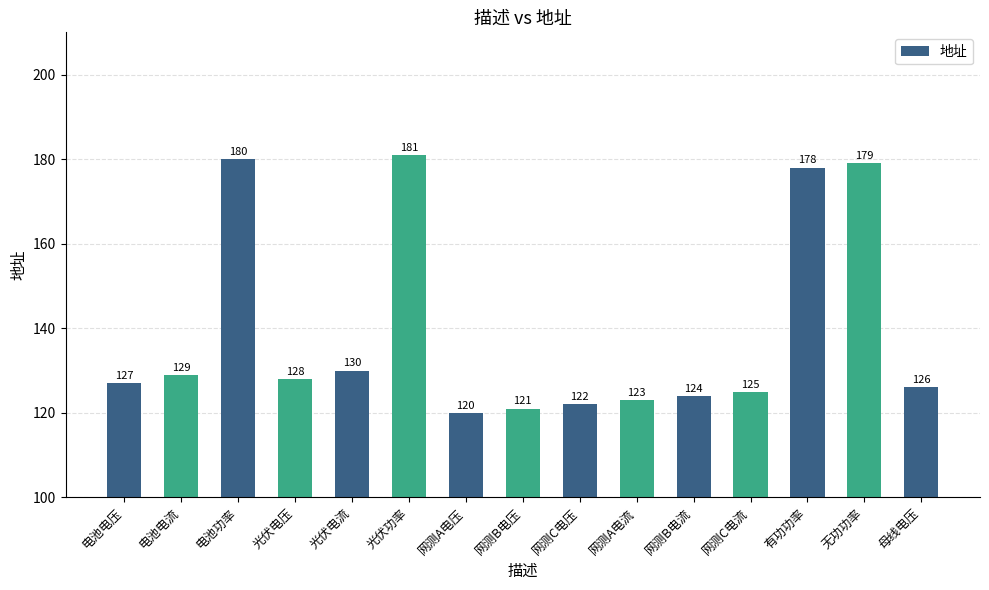

Which has a higher value, 光伏功率 or 电池功率?

光伏功率